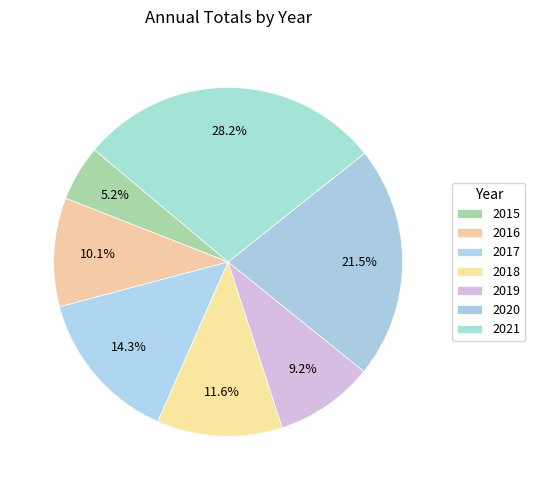

How many slices are in this pie chart?

7